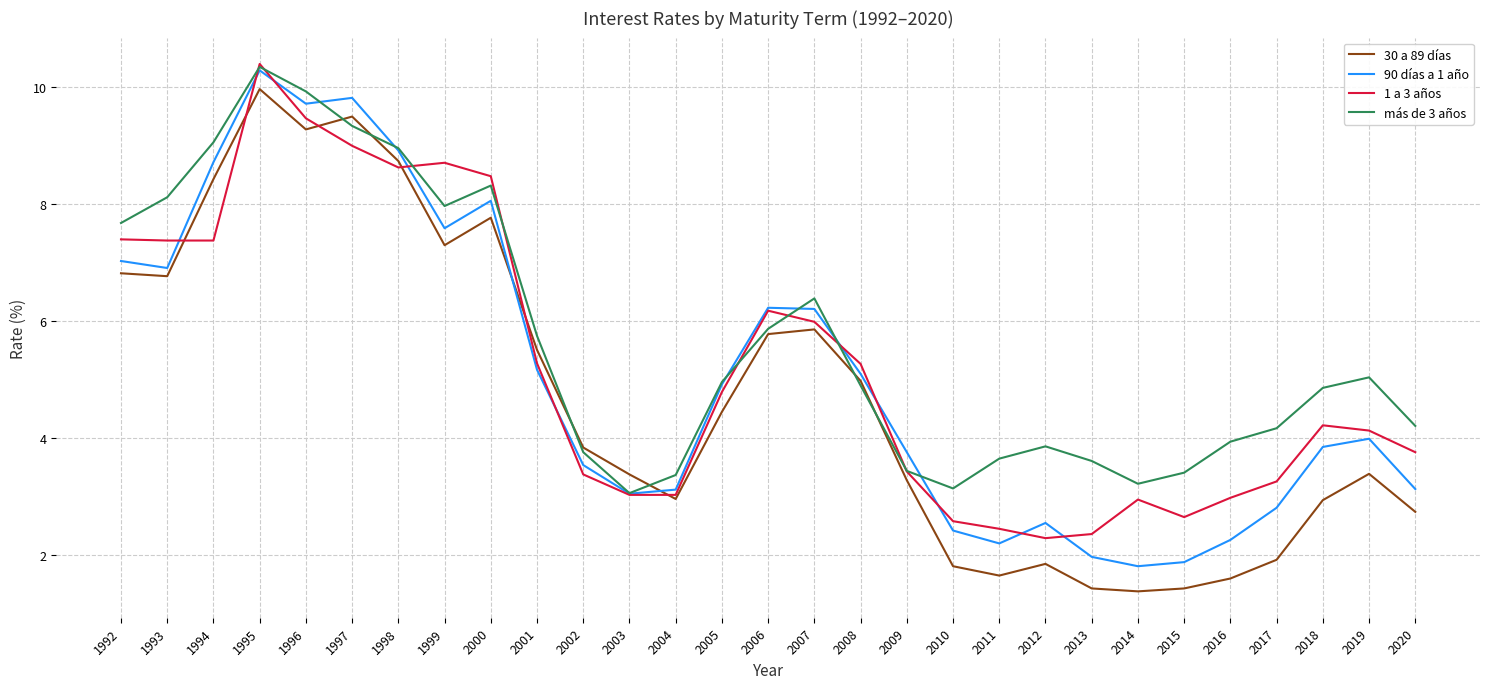

What is the maximum value for 1 a 3 años?

10.4